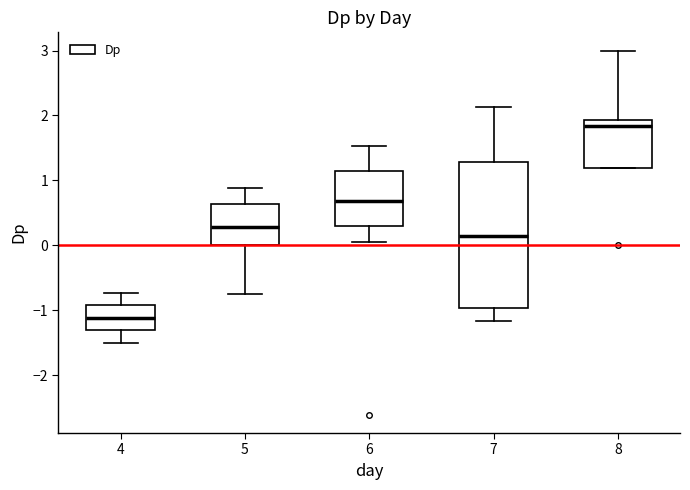

Reading left to right, transcribe this box plot: for each box, give where its median line is, the range the box spans, and where its two whiskers end, as read against the y-axis. The values are not printed on the chart, so give them approximately, as read against the axis.

4: median -1.1, box -1.3 to -0.9, whiskers -1.5 to -0.7
5: median 0.3, box 0.0 to 0.6, whiskers -0.8 to 0.9
6: median 0.7, box 0.3 to 1.1, whiskers 0.1 to 1.5
7: median 0.1, box -1.0 to 1.3, whiskers -1.2 to 2.1
8: median 1.8, box 1.2 to 1.9, whiskers 1.2 to 3.0